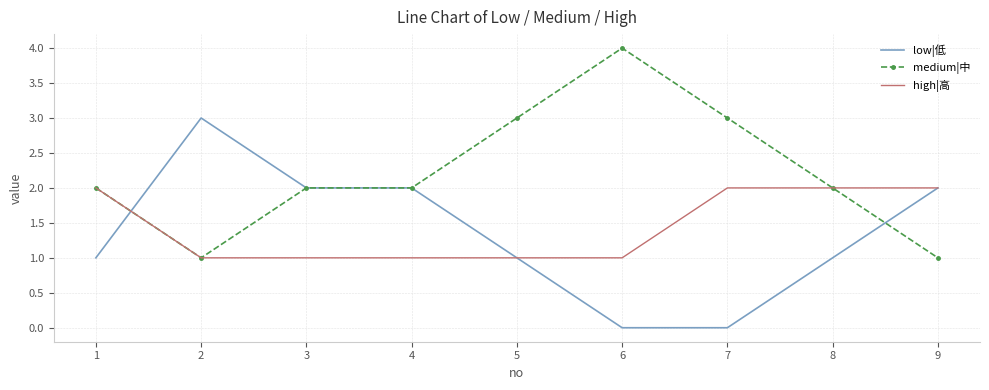

What is the sum of all low|低 values?

12